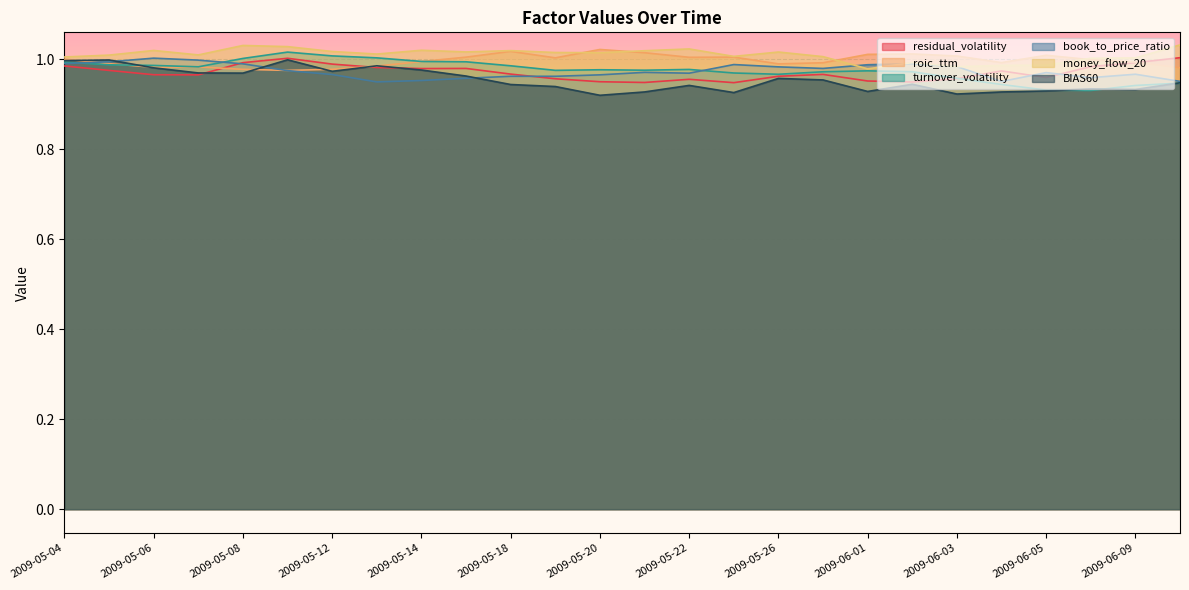

What are all the series names shown in the legend?

residual_volatility, roic_ttm, turnover_volatility, book_to_price_ratio, money_flow_20, BIAS60